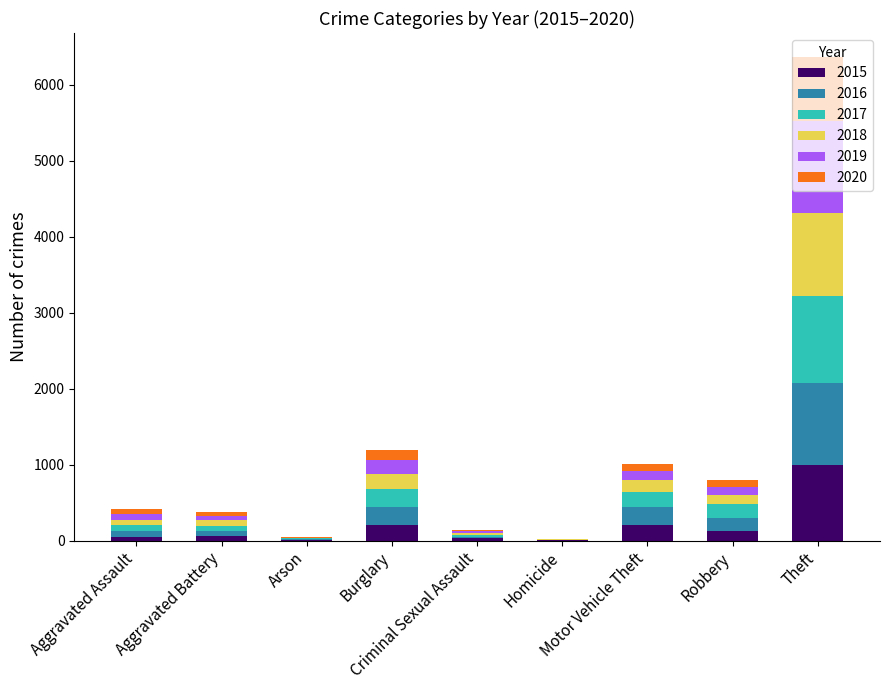

What is the highest value of the 2015 series?

992